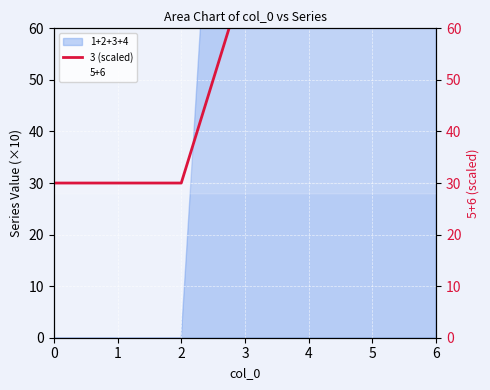

The chart shows a value of 70 at 3. True or false?

True